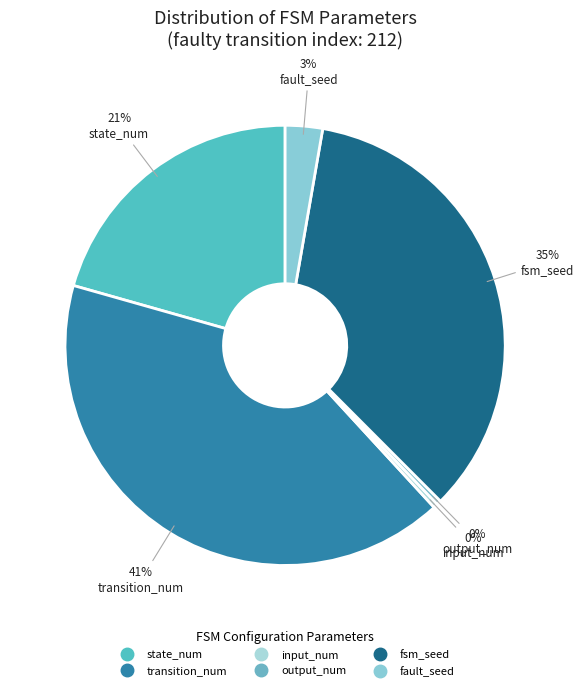

Which category has the smallest portion of the pie?

input_num